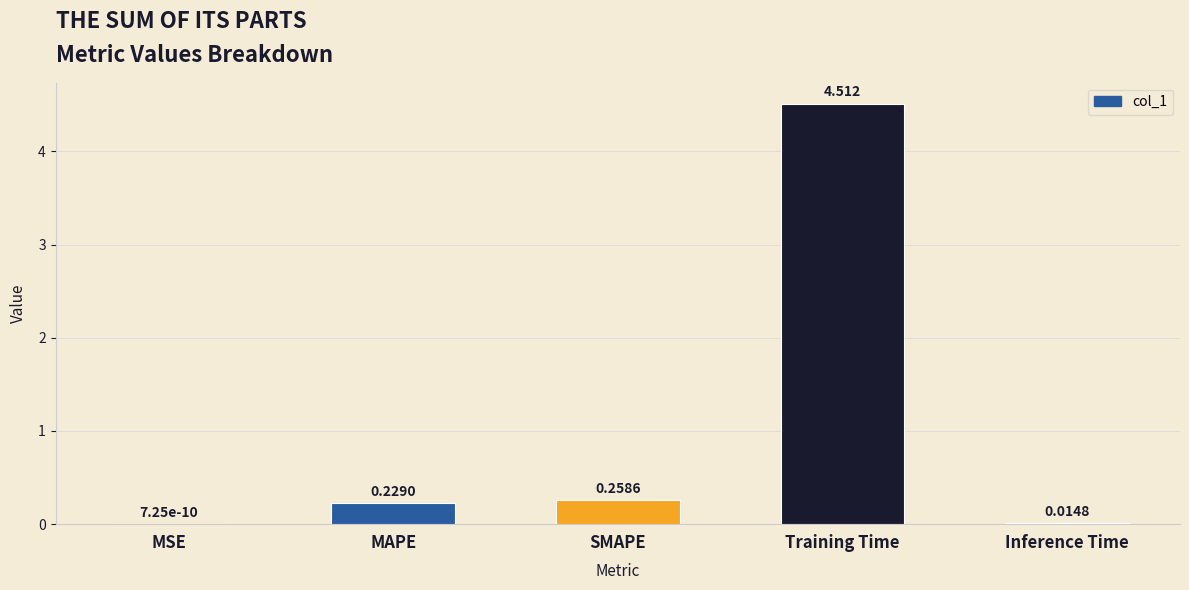

The chart shows a value of 0.1 at SMAPE. True or false?

False